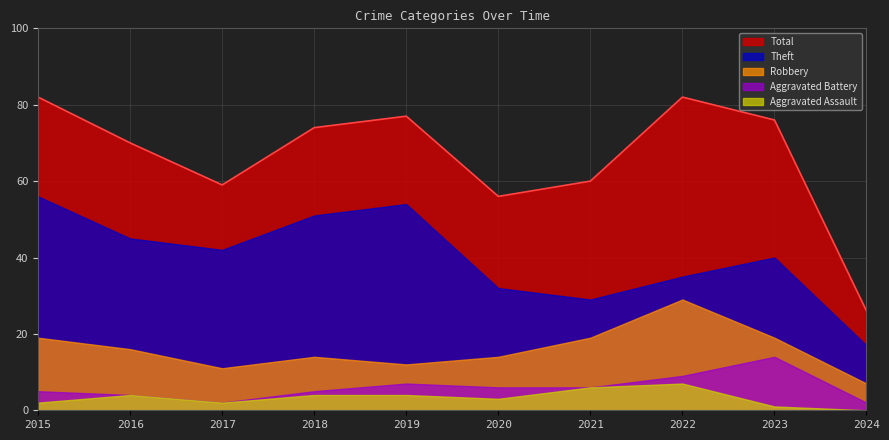

Where is the first local maximum for Total?

2019